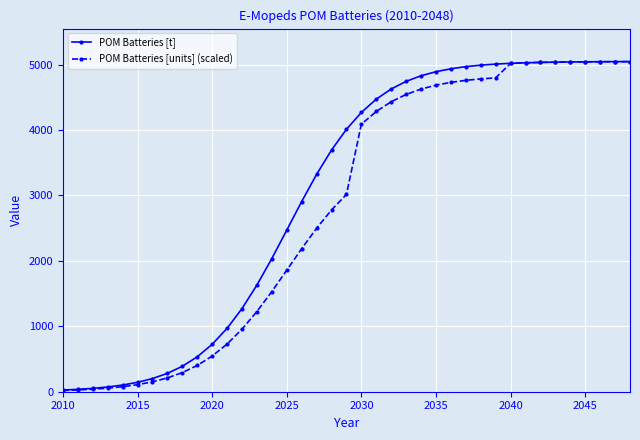

What is the value of the POM Batteries [units] (scaled) point at the 19th from the left?

2777.6